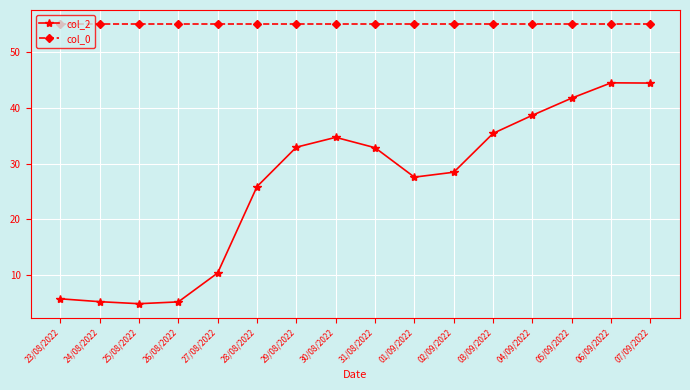

What is the greatest value displayed?

55.1